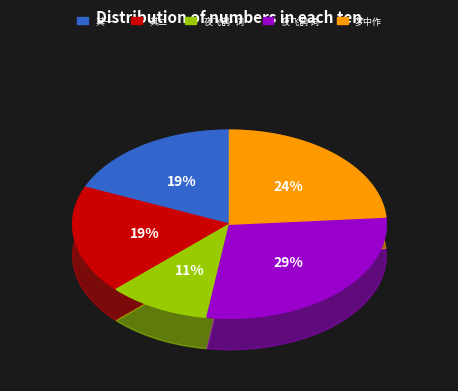

Is 暮秋病肺梦中作时有鼓盆之变 其一 the majority of the pie?

No